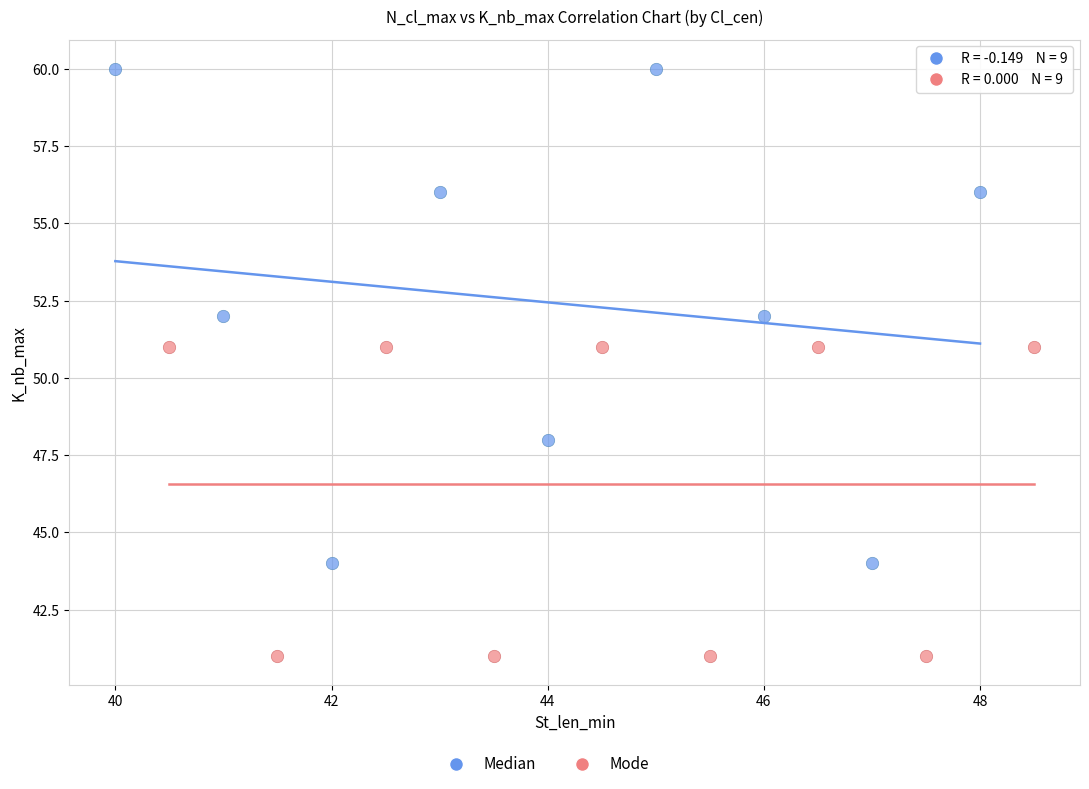

Which series contains the highest Y value?

Median